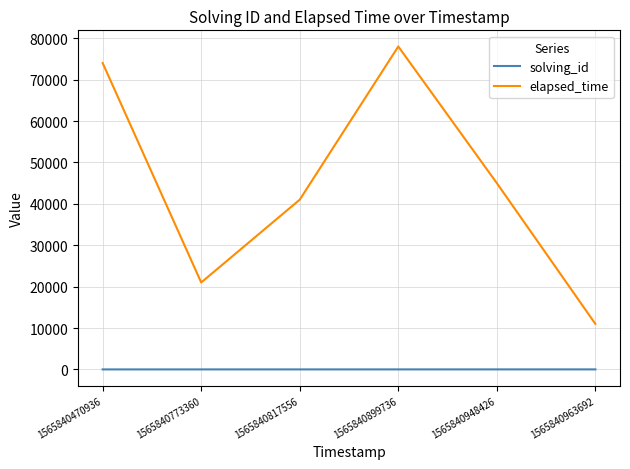

Is it true that elapsed_time equals 74000 at 1565840470936?

True